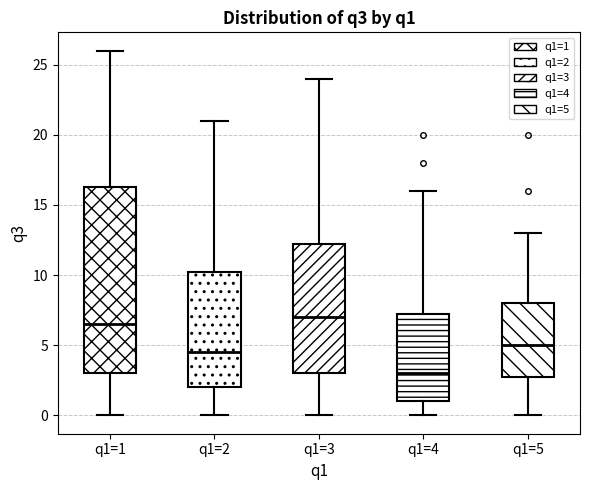

Reading left to right, transcribe this box plot: for each box, give where its median line is, the range the box spans, and where its two whiskers end, as read against the y-axis. The values are not printed on the chart, so give them approximately, as read against the axis.

q1=1: median 6.5, box 3.0 to 16.5, whiskers 0.0 to 26.0
q1=2: median 4.5, box 2.0 to 10.5, whiskers 0.0 to 21.0
q1=3: median 7.0, box 3.0 to 12.5, whiskers 0.0 to 24.0
q1=4: median 3.0, box 1.0 to 7.5, whiskers 0.0 to 16.0
q1=5: median 5.0, box 3.0 to 8.0, whiskers 0.0 to 13.0